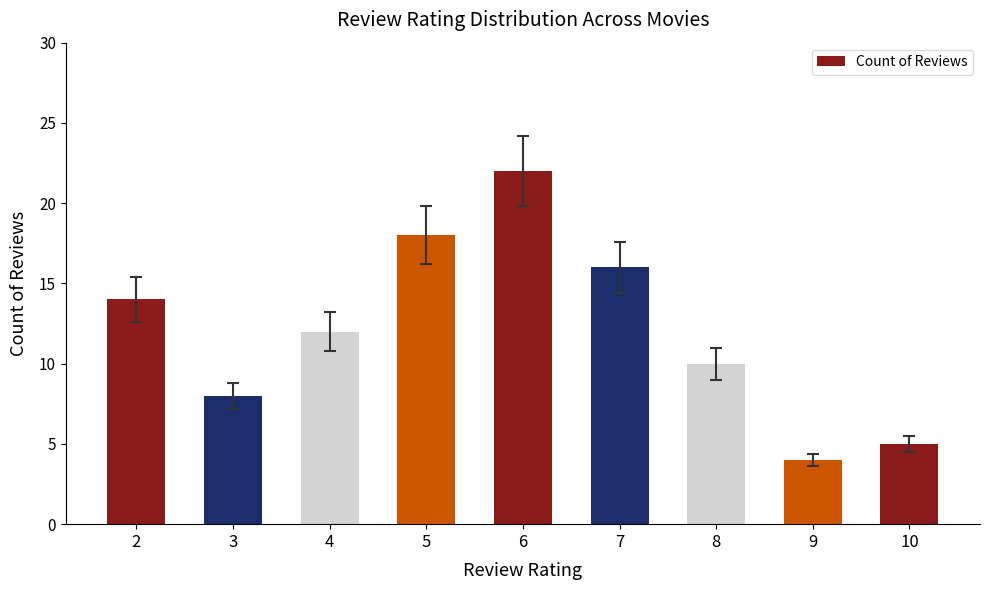

What is the value of the 7th bar from the left?

10